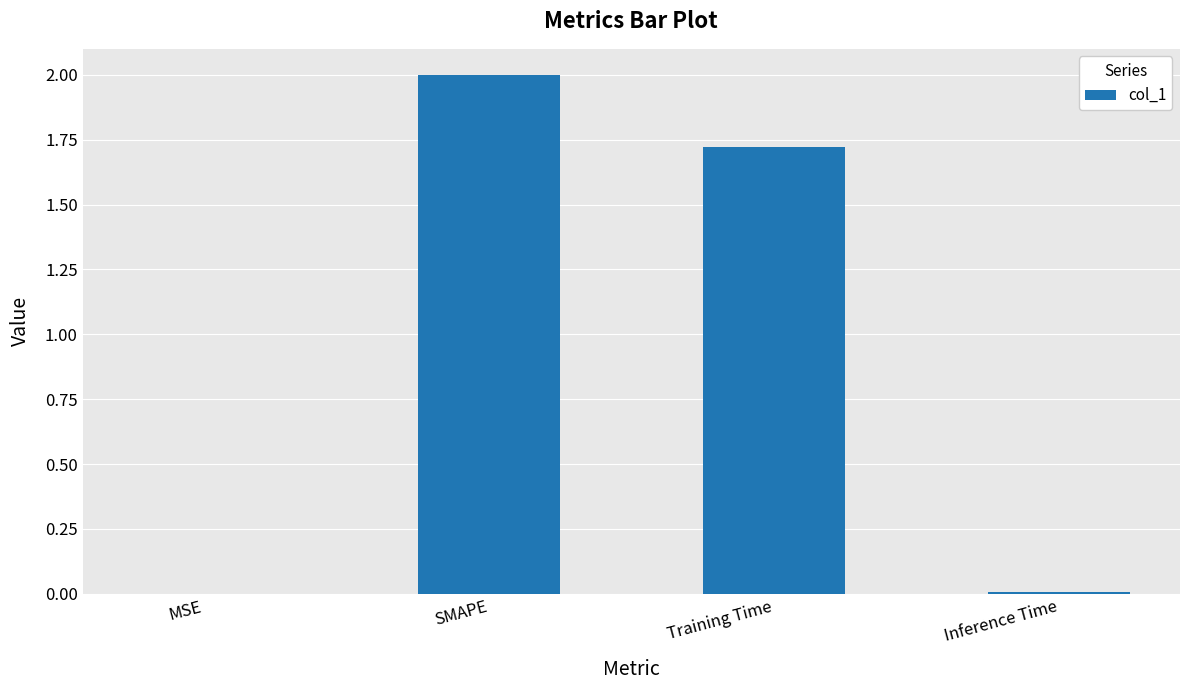

Which has a higher value, SMAPE or Inference Time?

SMAPE